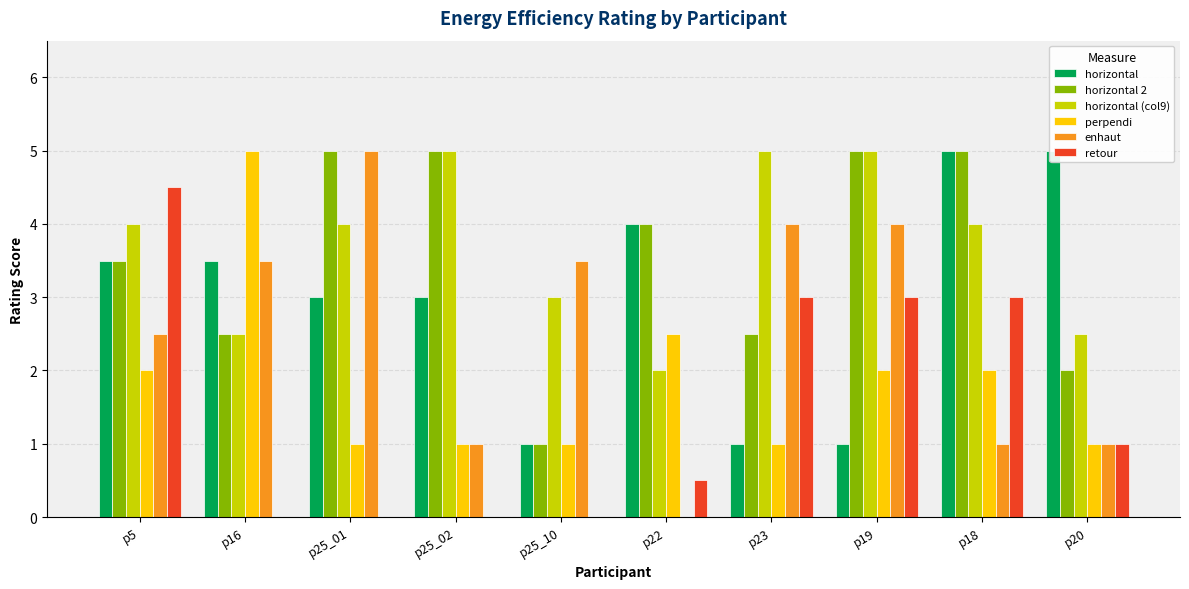

Which label corresponds to the smallest value in the chart?

p22